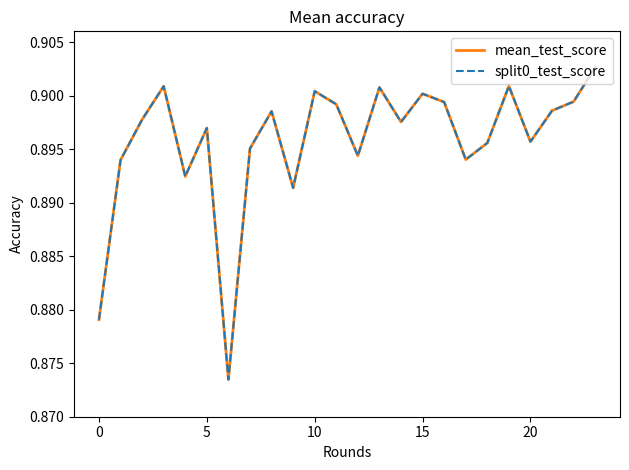

How many mean_test_score values are between 0 and 1?

24